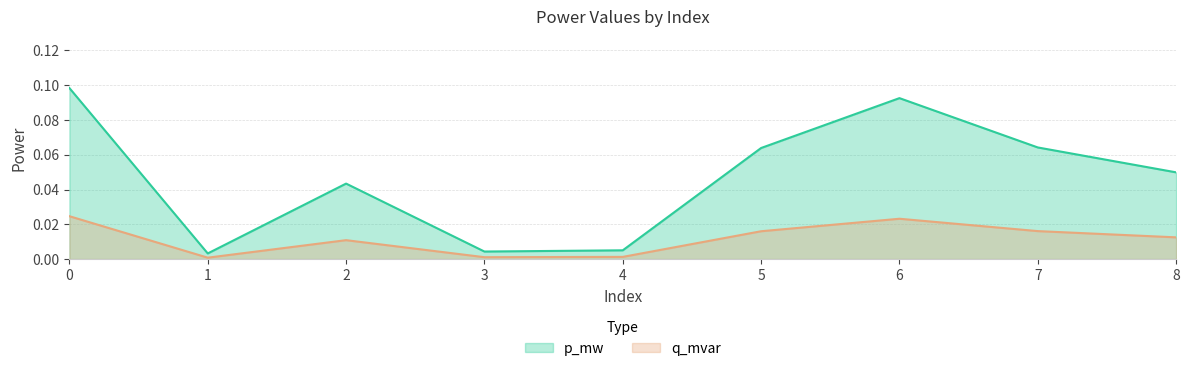

True or false: p_mw and q_mvar cross at least once.

False